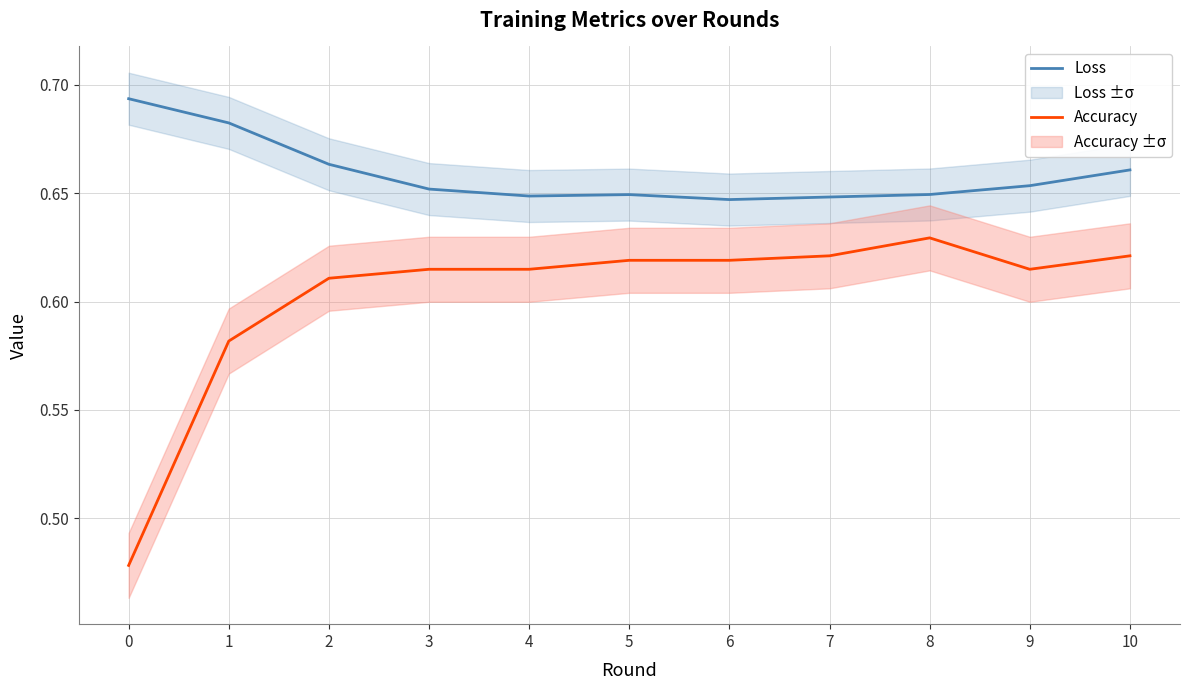

Rank the categories by Loss value from highest to lowest.

0, 1, 2, 10, 9, 3, 8, 5, 4, 7, 6